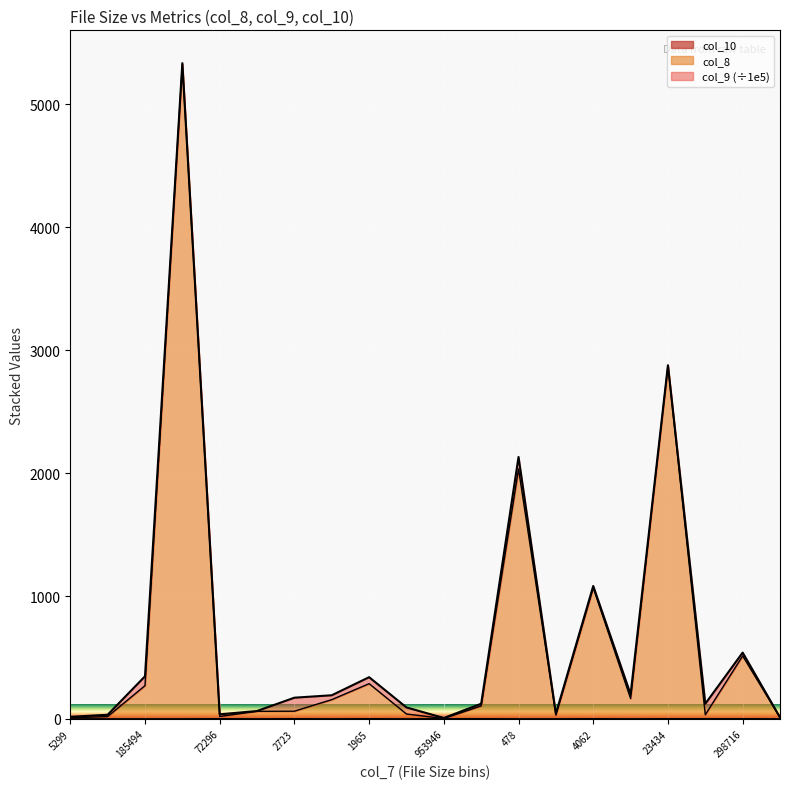

Where does the col_8 series first go above 106?

185494